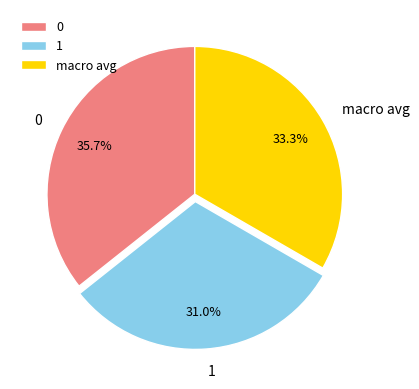

What percentage is the 0 slice, to the nearest percent?

36%